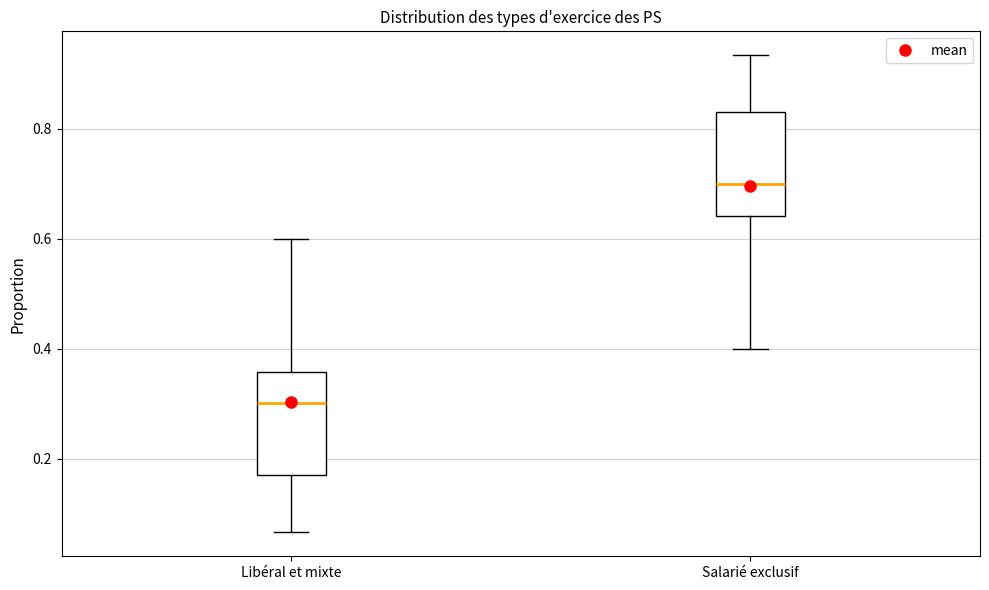

Where does the median line of the box for Salarié exclusif sit on the y-axis? The values are not printed on the chart, so give them approximately, as read against the axis.

0.70